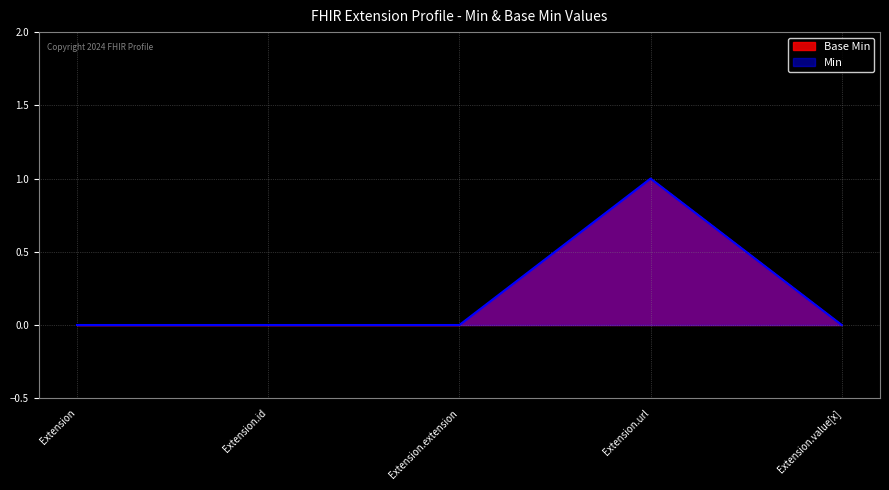

Rank the categories by Base Min value from lowest to highest.

Extension, Extension.id, Extension.extension, Extension.value[x], Extension.url